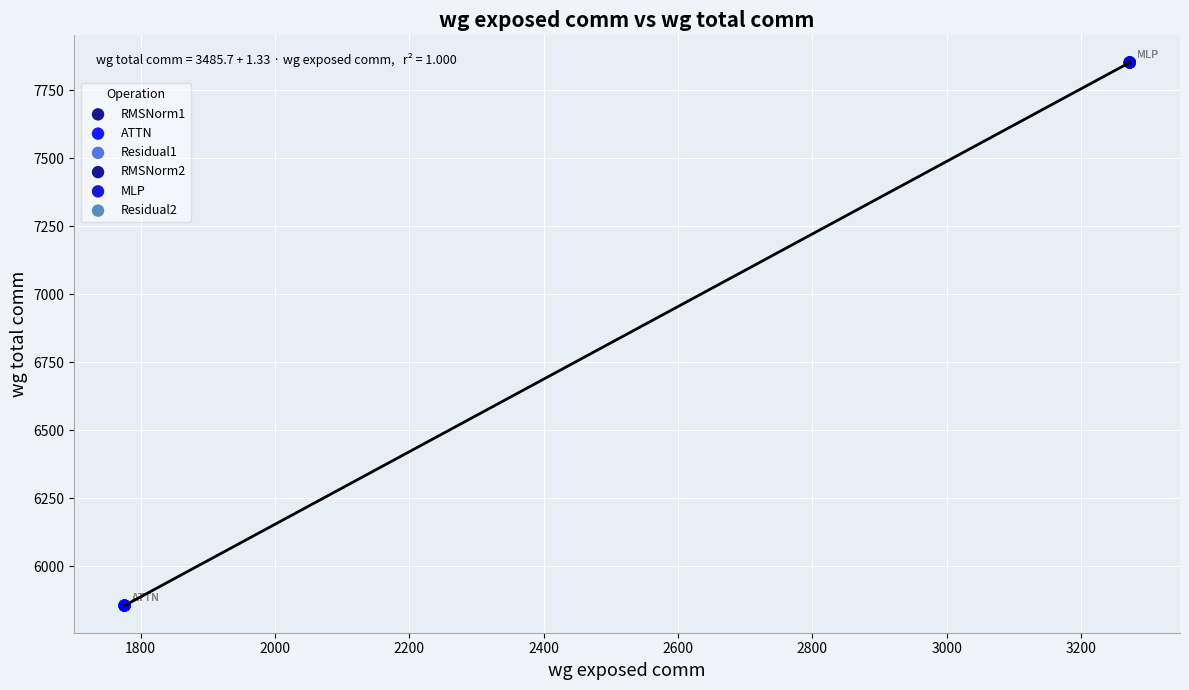

Which series reaches the maximum Y coordinate?

MLP